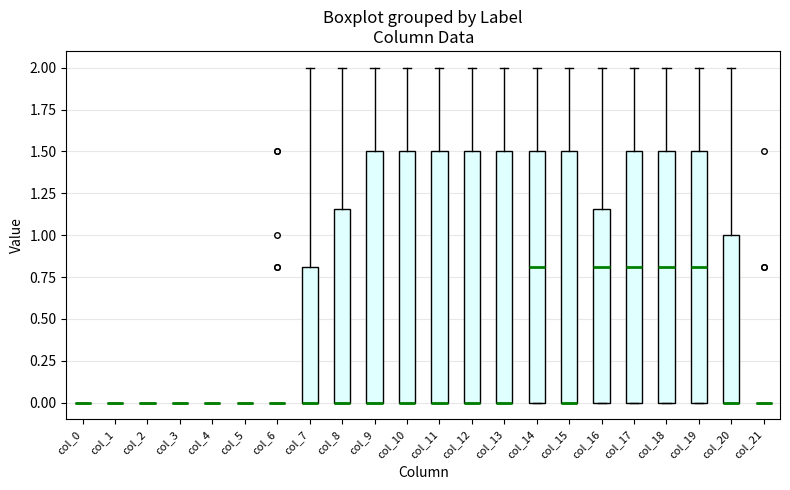

Reading left to right, read every box against the y-axis: the position of its median line, the range the box covers, and the ends of its whiskers. The values are not printed on the chart, so give them approximately, as read against the axis.

col_0: box collapsed to a line at 0.00, whiskers 0.00 to 0.00
col_1: box collapsed to a line at 0.00, whiskers 0.00 to 0.00
col_2: box collapsed to a line at 0.00, whiskers 0.00 to 0.00
col_3: box collapsed to a line at 0.00, whiskers 0.00 to 0.00
col_4: box collapsed to a line at 0.00, whiskers 0.00 to 0.00
col_5: box collapsed to a line at 0.00, whiskers 0.00 to 0.00
col_6: box collapsed to a line at 0.00, whiskers 0.00 to 0.00
col_7: median 0.00 (drawn on the box's lower edge), box 0.00 to 0.80, whiskers 0.00 to 2.00
col_8: median 0.00 (drawn on the box's lower edge), box 0.00 to 1.15, whiskers 0.00 to 2.00
col_9: median 0.00 (drawn on the box's lower edge), box 0.00 to 1.50, whiskers 0.00 to 2.00
col_10: median 0.00 (drawn on the box's lower edge), box 0.00 to 1.50, whiskers 0.00 to 2.00
col_11: median 0.00 (drawn on the box's lower edge), box 0.00 to 1.50, whiskers 0.00 to 2.00
col_12: median 0.00 (drawn on the box's lower edge), box 0.00 to 1.50, whiskers 0.00 to 2.00
col_13: median 0.00 (drawn on the box's lower edge), box 0.00 to 1.50, whiskers 0.00 to 2.00
col_14: median 0.80, box 0.00 to 1.50, whiskers 0.00 to 2.00
col_15: median 0.00 (drawn on the box's lower edge), box 0.00 to 1.50, whiskers 0.00 to 2.00
col_16: median 0.80, box 0.00 to 1.15, whiskers 0.00 to 2.00
col_17: median 0.80, box 0.00 to 1.50, whiskers 0.00 to 2.00
col_18: median 0.80, box 0.00 to 1.50, whiskers 0.00 to 2.00
col_19: median 0.80, box 0.00 to 1.50, whiskers 0.00 to 2.00
col_20: median 0.00 (drawn on the box's lower edge), box 0.00 to 1.00, whiskers 0.00 to 2.00
col_21: box collapsed to a line at 0.00, whiskers 0.00 to 0.00